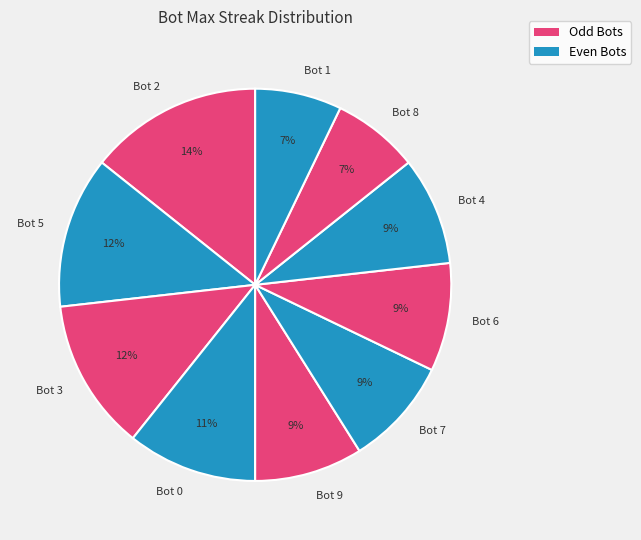

Between Bot 4 and Bot 3, which is larger?

Bot 3